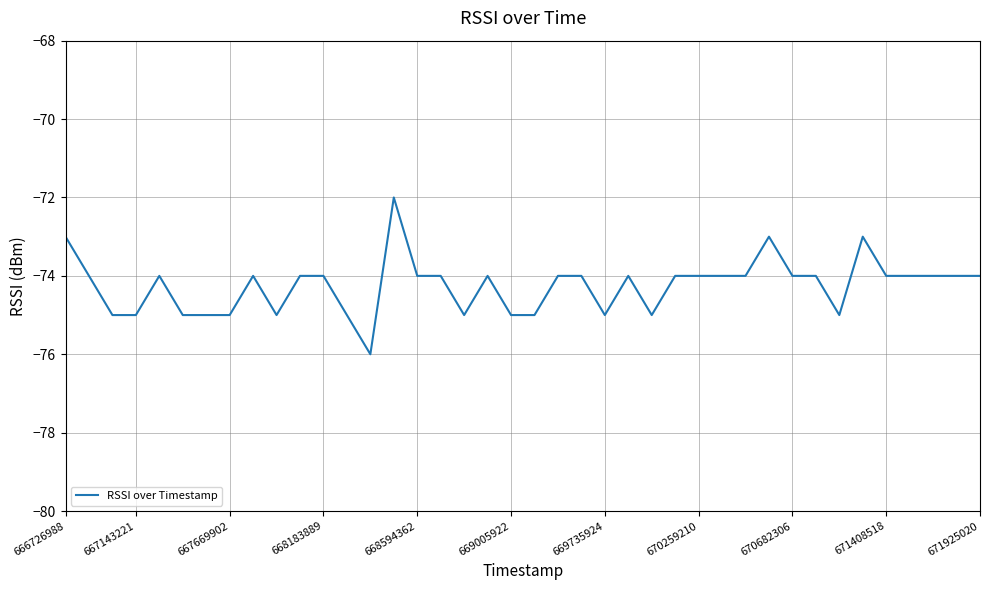

What is the difference between the maximum and minimum values?

4